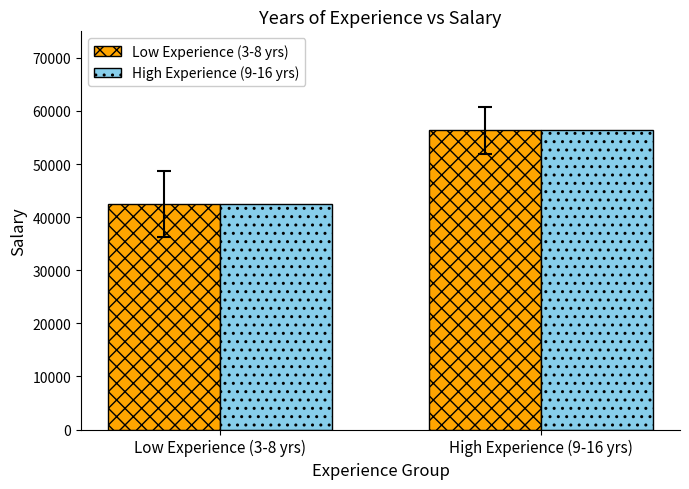

Which category has the highest value in the High Experience (9-16 yrs) series?

High Experience (9-16 yrs)